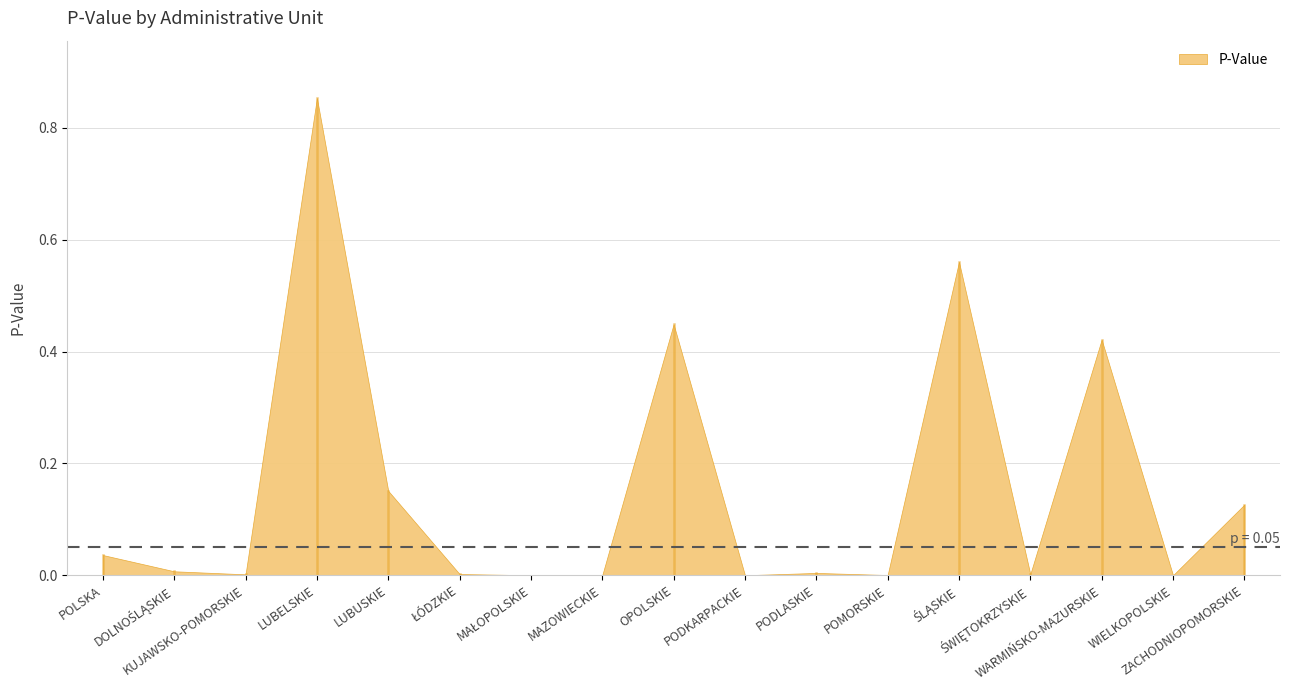

What is the change in value from LUBELSKIE to ZACHODNIOPOMORSKIE?

-0.7